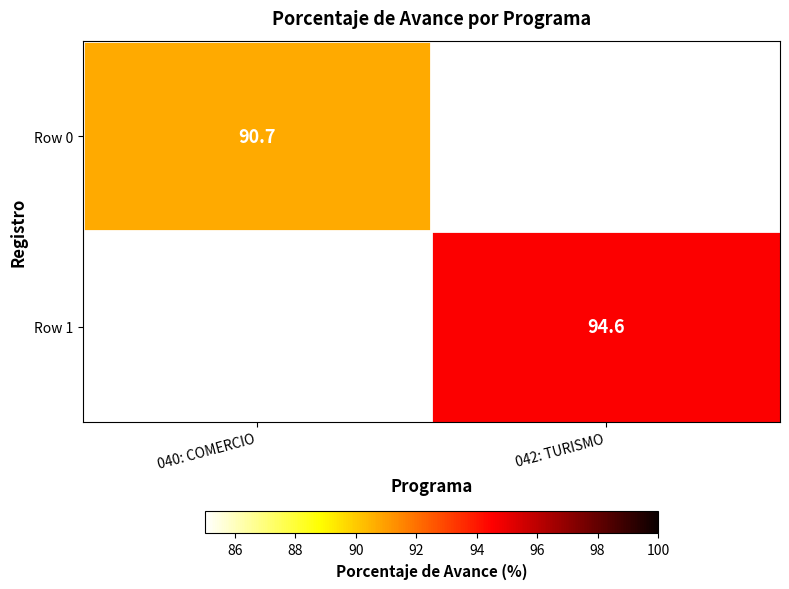

Is the value of Row 0 at 040: COMERCIO greater than the value of Row 1 at 042: TURISMO?

No